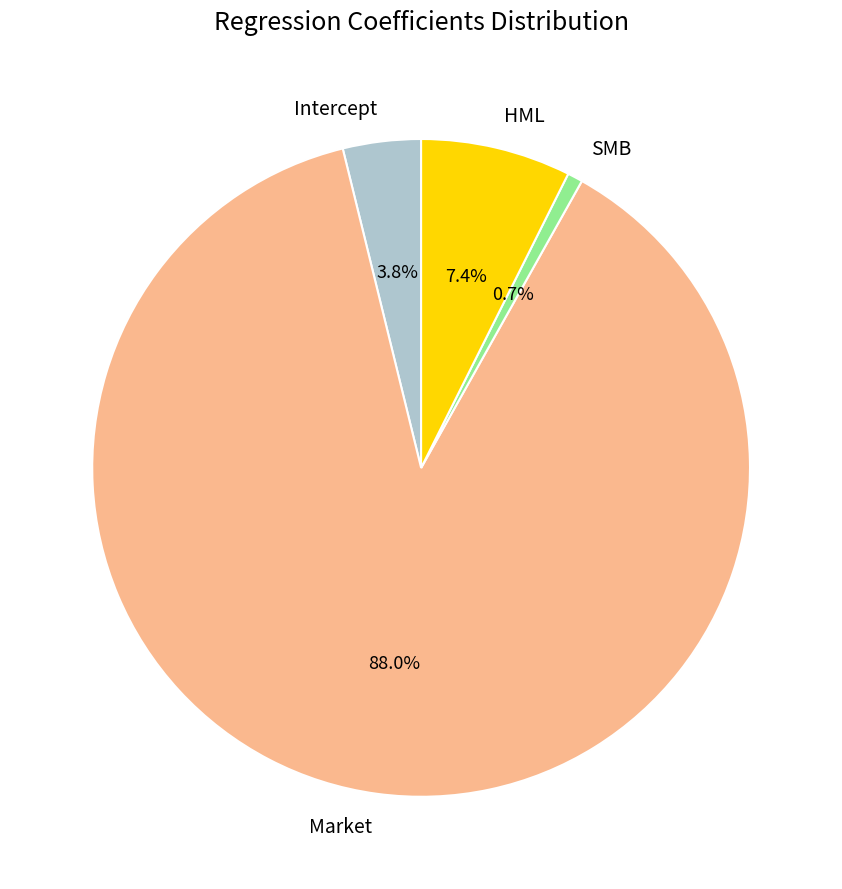

Rank the categories by value from lowest to highest.

SMB, Intercept, HML, Market